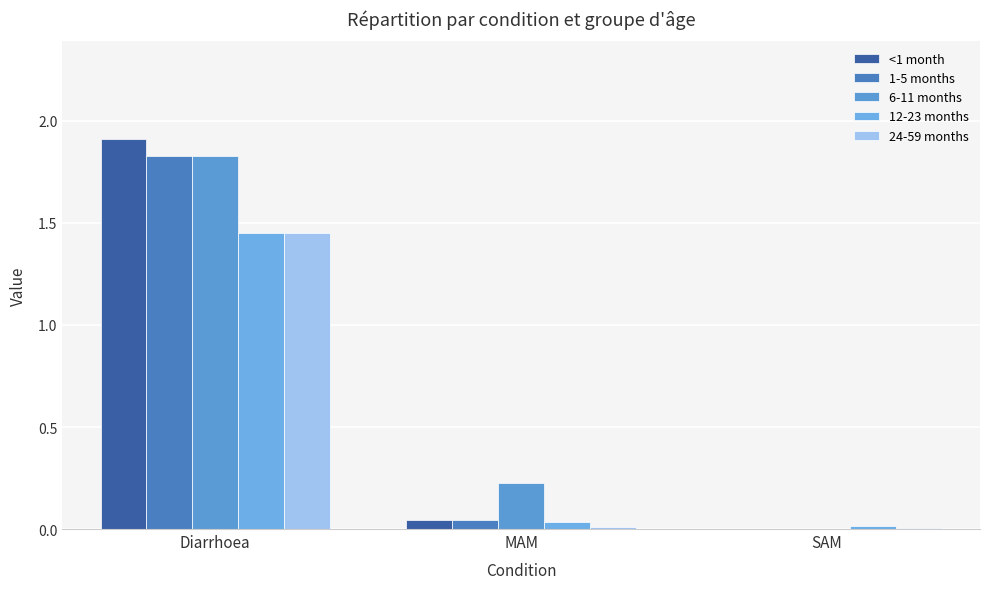

Does the chart contain stacked bars?

No